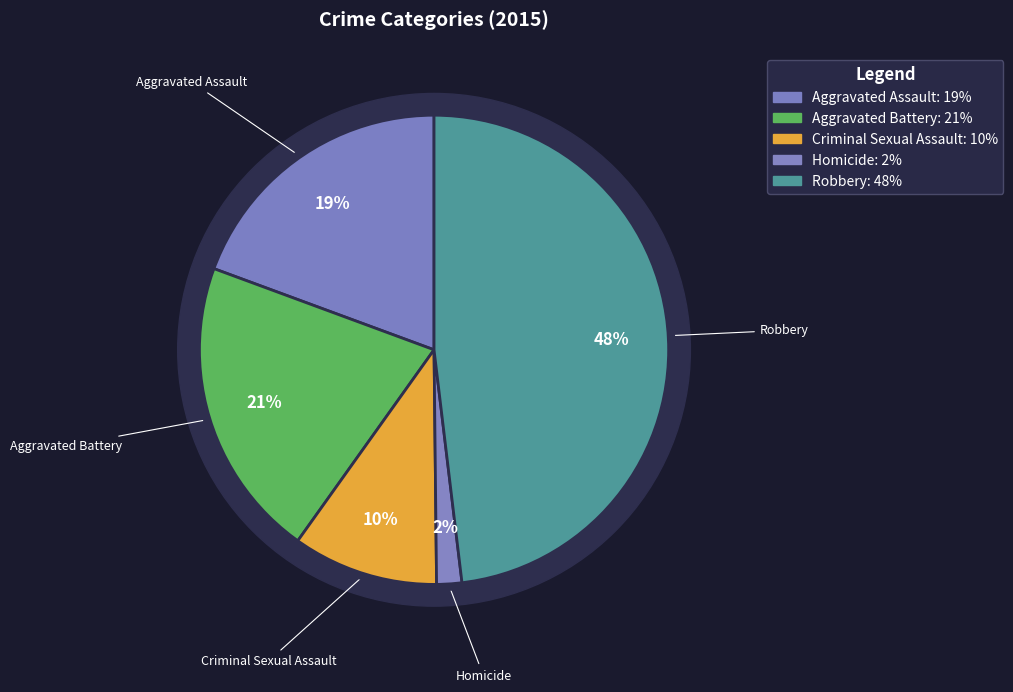

Which category has the smallest portion of the pie?

Homicide